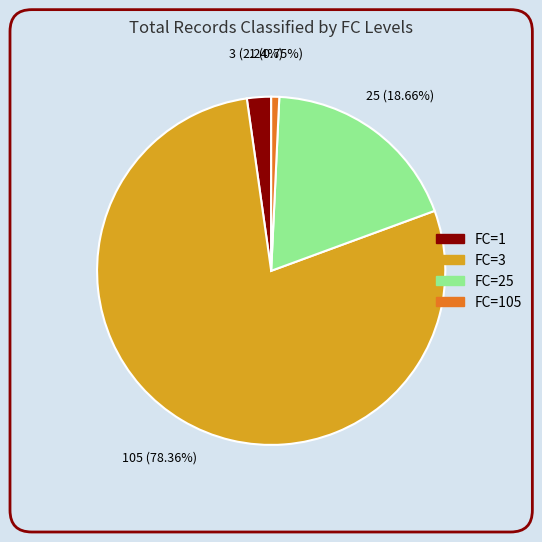

Count the number of slices in the pie.

4